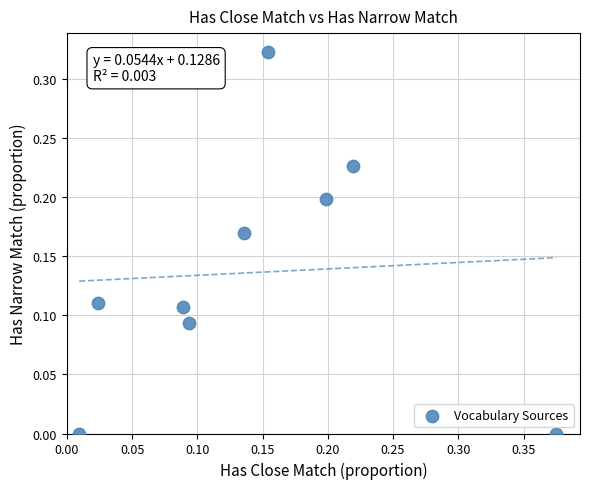

What is the range of X values (max minus min)?

0.4